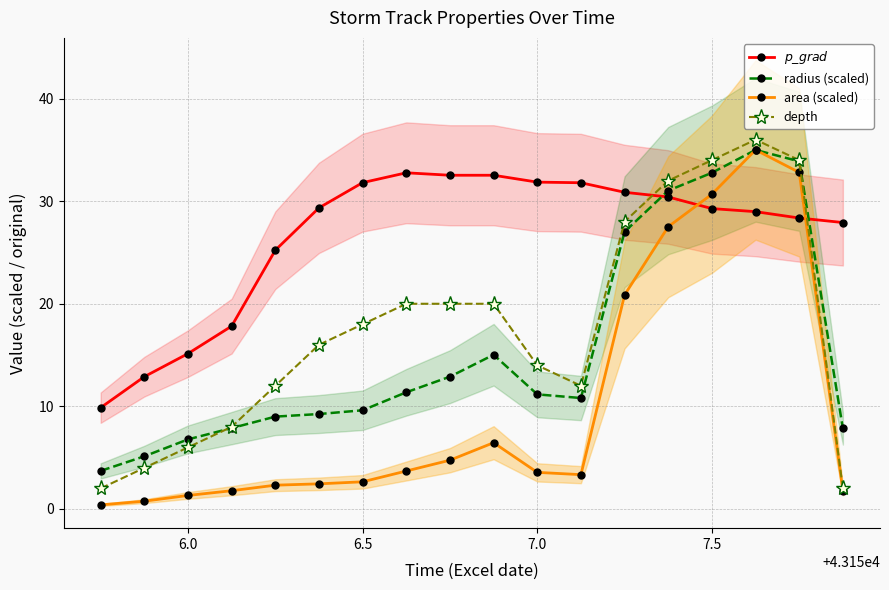

How many values in the depth series exceed 18?

8